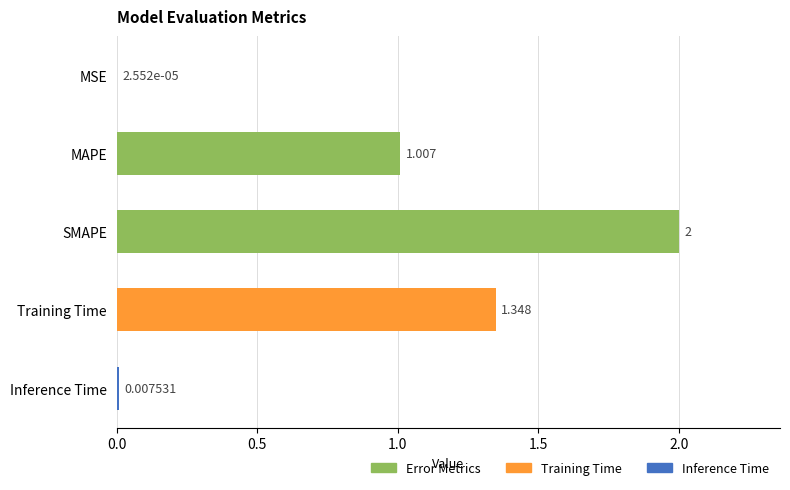

Between SMAPE and MSE, which is larger?

SMAPE